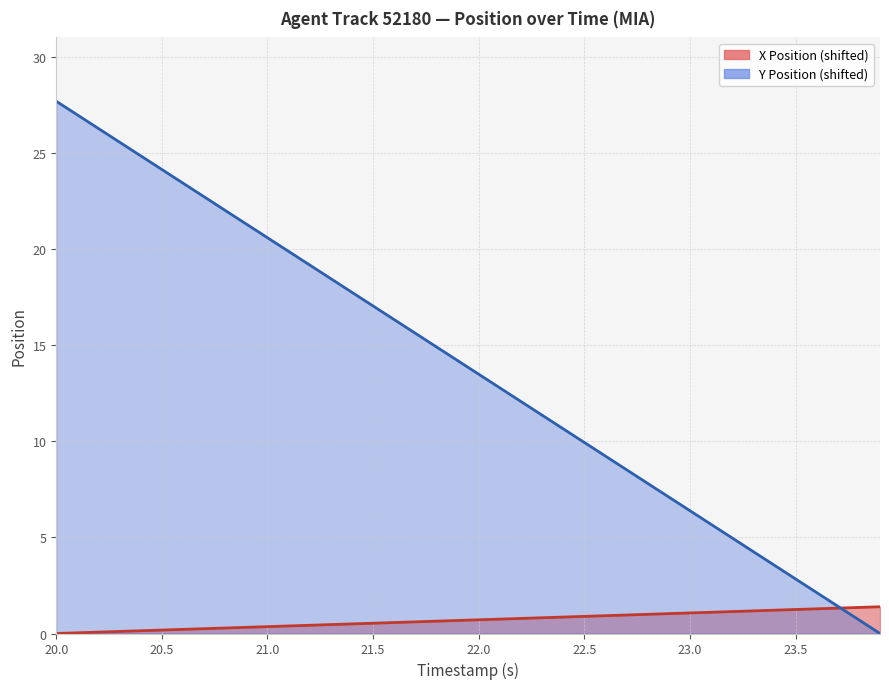

What is the difference between the second highest and minimum values in the X Position series?

1.4